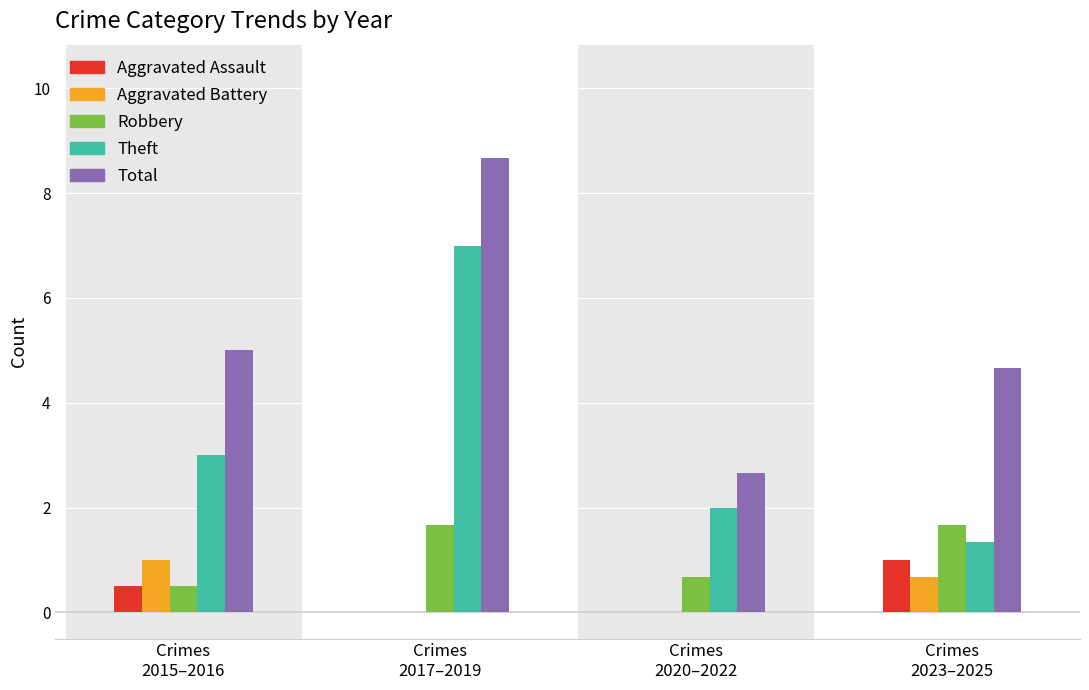

Are the bars grouped side by side (vs. stacked)?

Yes